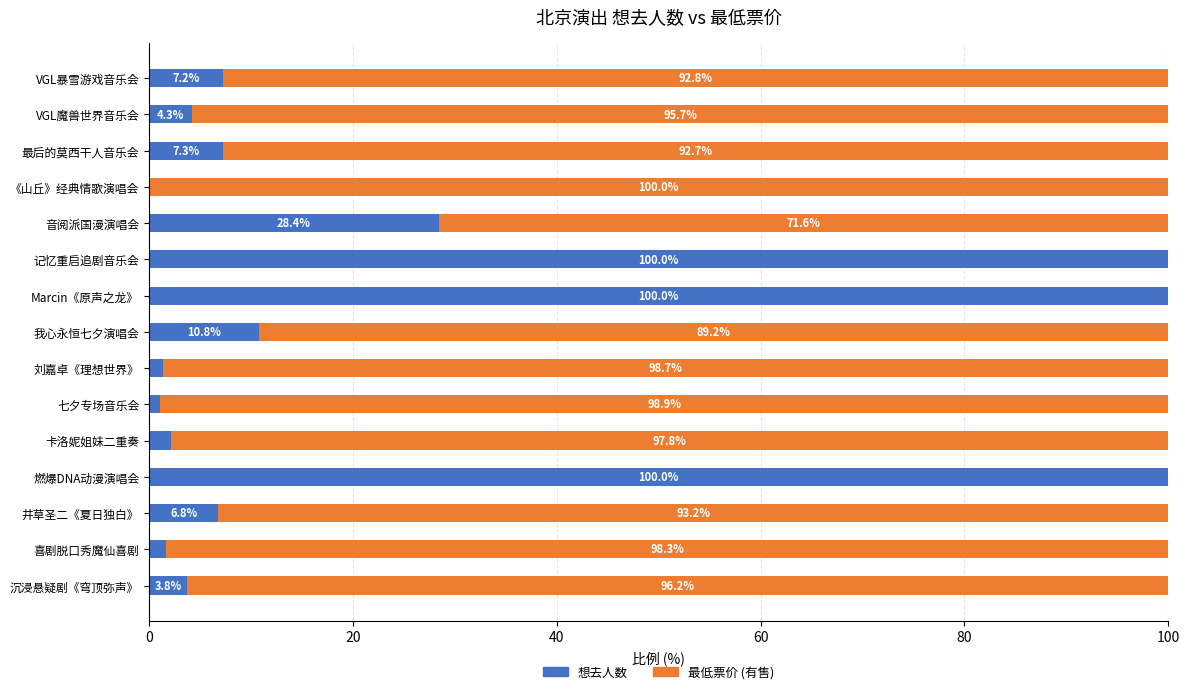

How many series are shown in this chart?

2